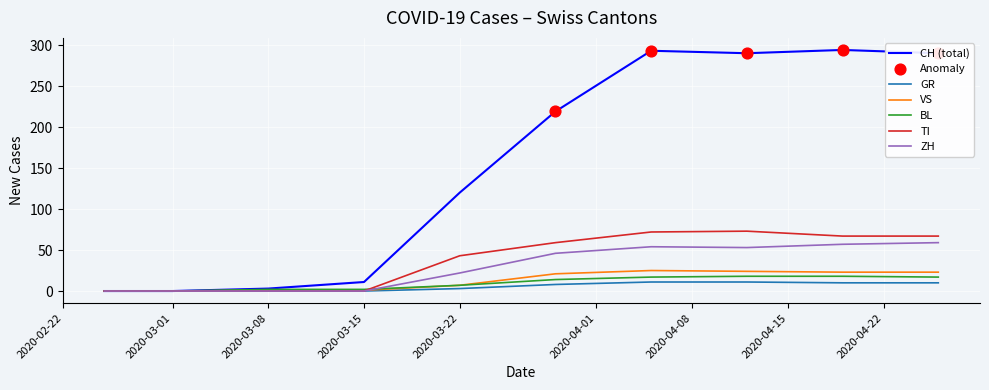

What is the maximum value for CH (total)?

294